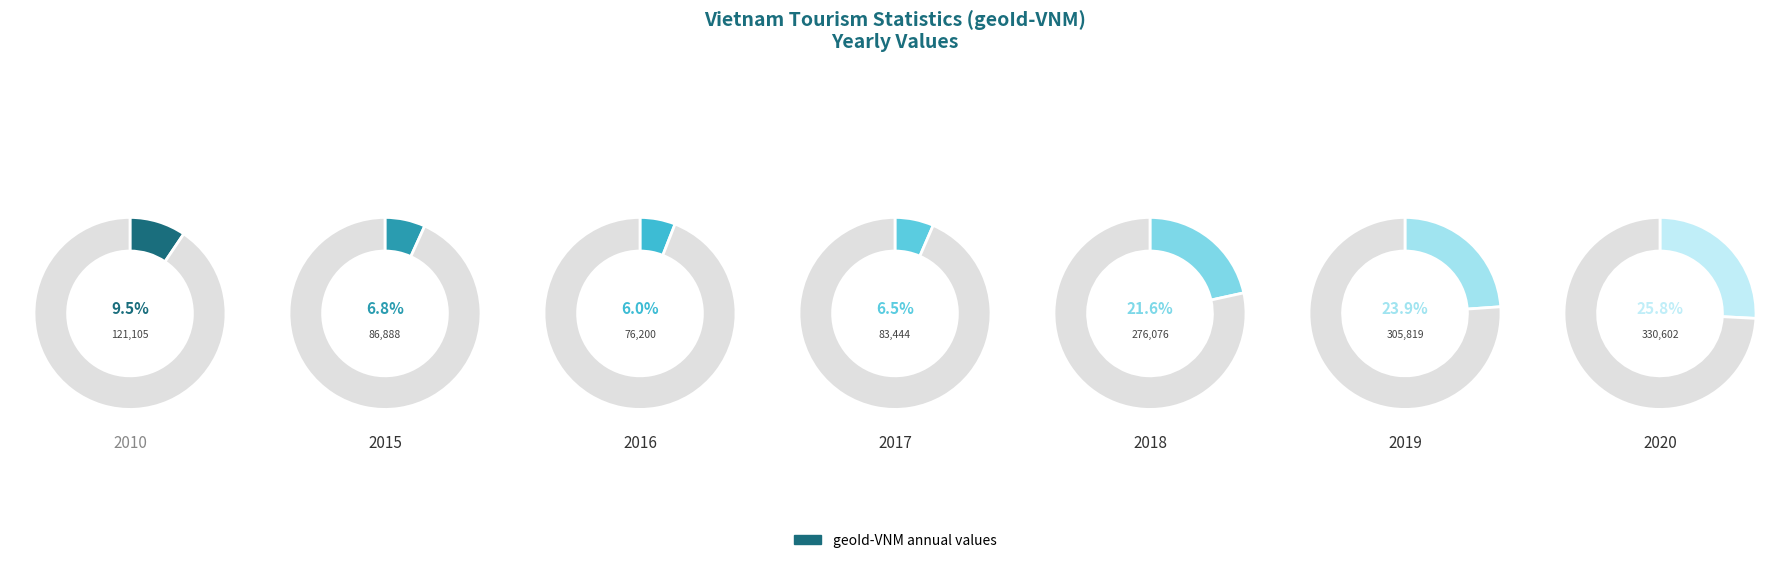

The 2018 slice represents 27% of the pie. True or false?

False